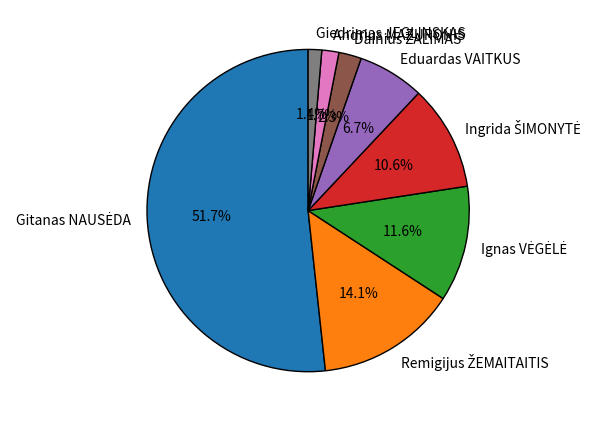

To the nearest percent, what is the difference between the largest and smallest slice percentages?

50%